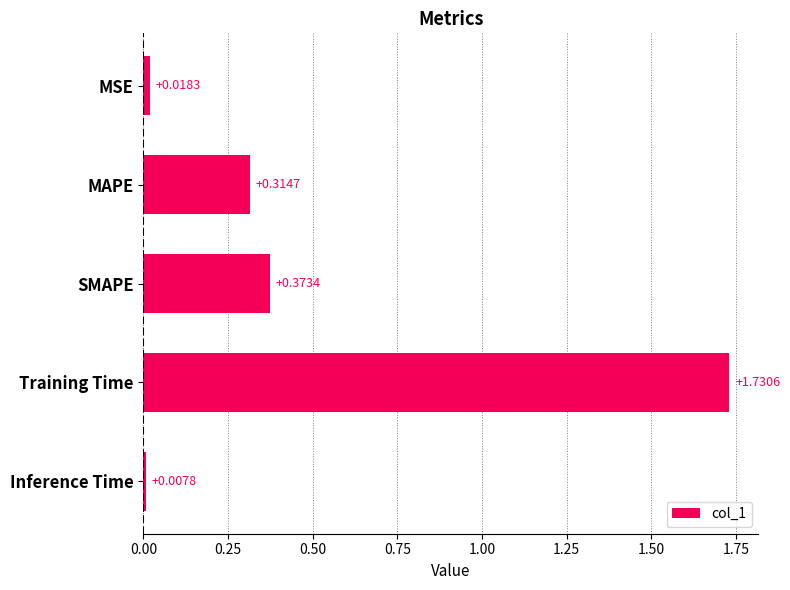

At which category does the chart reach its peak across all series?

Training Time